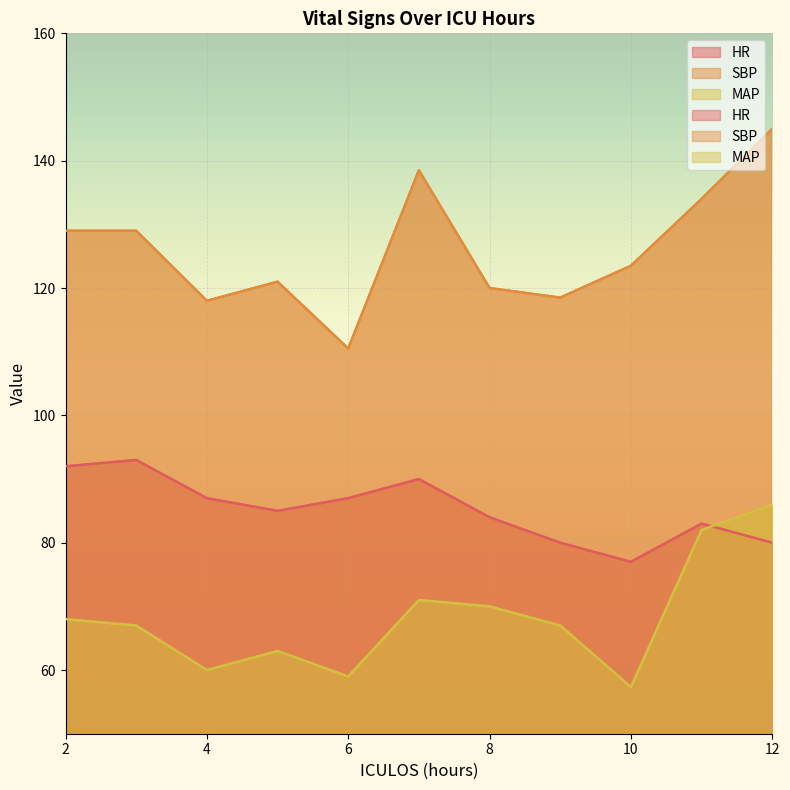

What is the minimum value for HR?

77.0